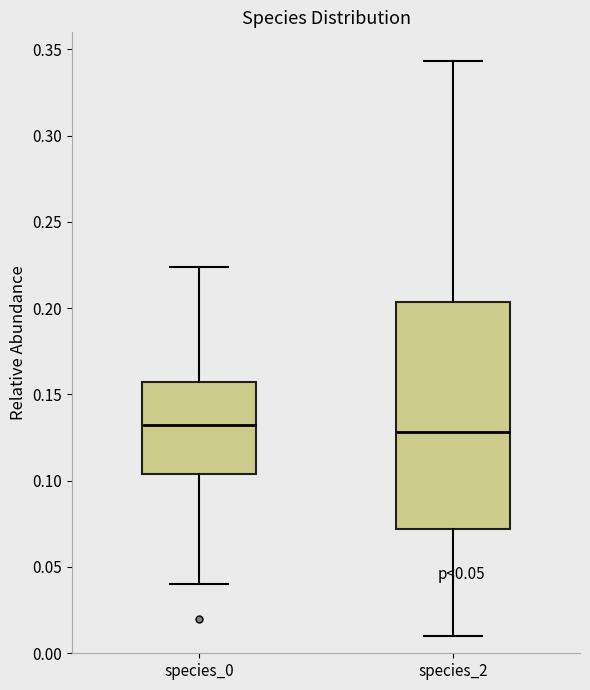

Reading left to right, transcribe this box plot: for each box, give where its median line is, the range the box spans, and where its two whiskers end, as read against the y-axis. The values are not printed on the chart, so give them approximately, as read against the axis.

species_0: median 0.130, box 0.105 to 0.155, whiskers 0.040 to 0.225
species_2: median 0.130, box 0.070 to 0.205, whiskers 0.010 to 0.345